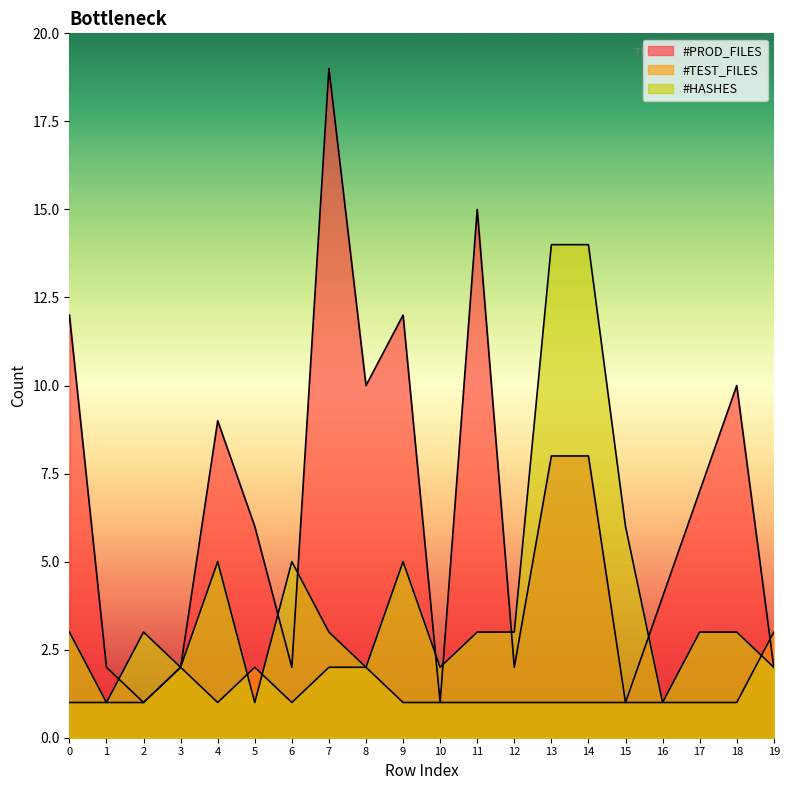

List the series in order of their overall mean, highest first.

#PROD_FILES, #HASHES, #TEST_FILES